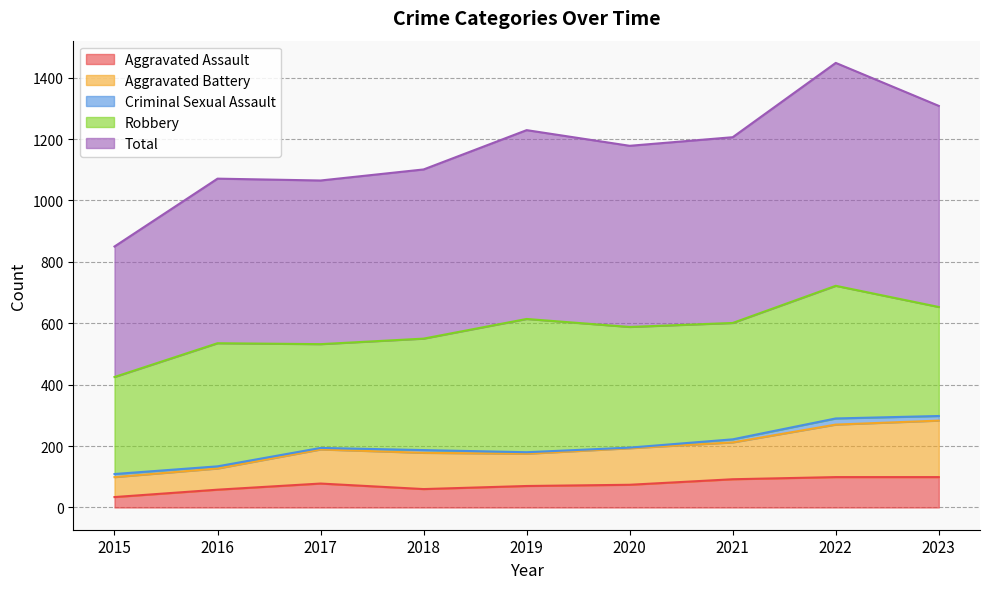

The value of Aggravated Assault at 2020 is 74. True or false?

True